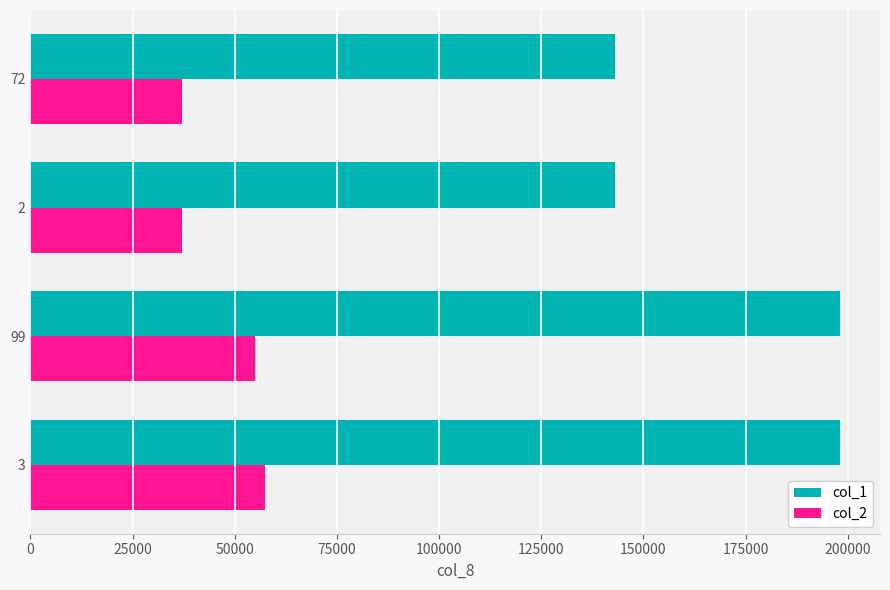

The value of col_2 at 2 is 16406. True or false?

False